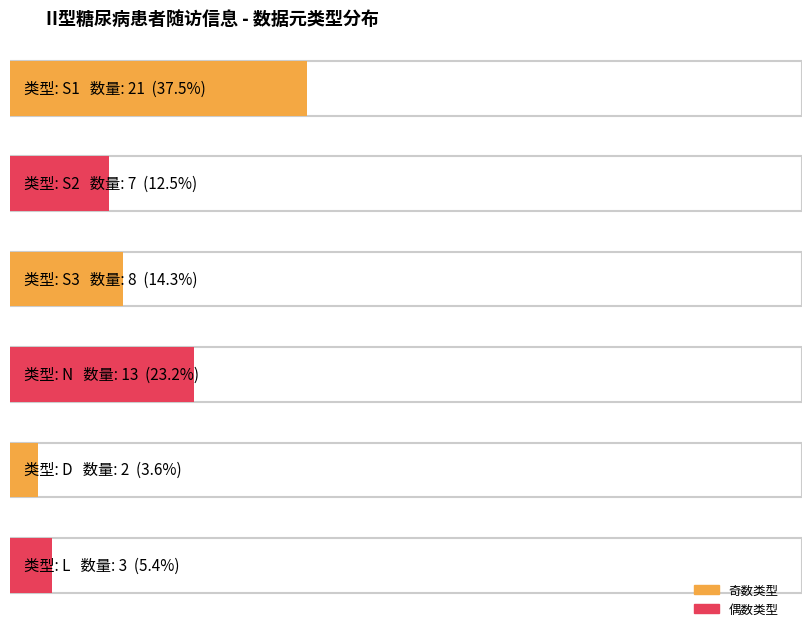

What is the average value?

9